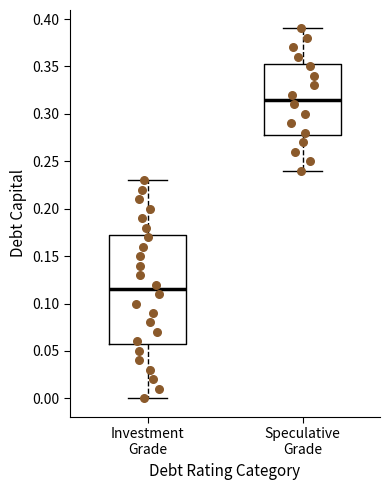

Reading left to right, transcribe this box plot: for each box, give where its median line is, the range the box spans, and where its two whiskers end, as read against the y-axis. The values are not printed on the chart, so give them approximately, as read against the axis.

Investment Grade: median 0.115, box 0.060 to 0.175, whiskers 0.000 to 0.230
Speculative Grade: median 0.315, box 0.280 to 0.355, whiskers 0.240 to 0.390